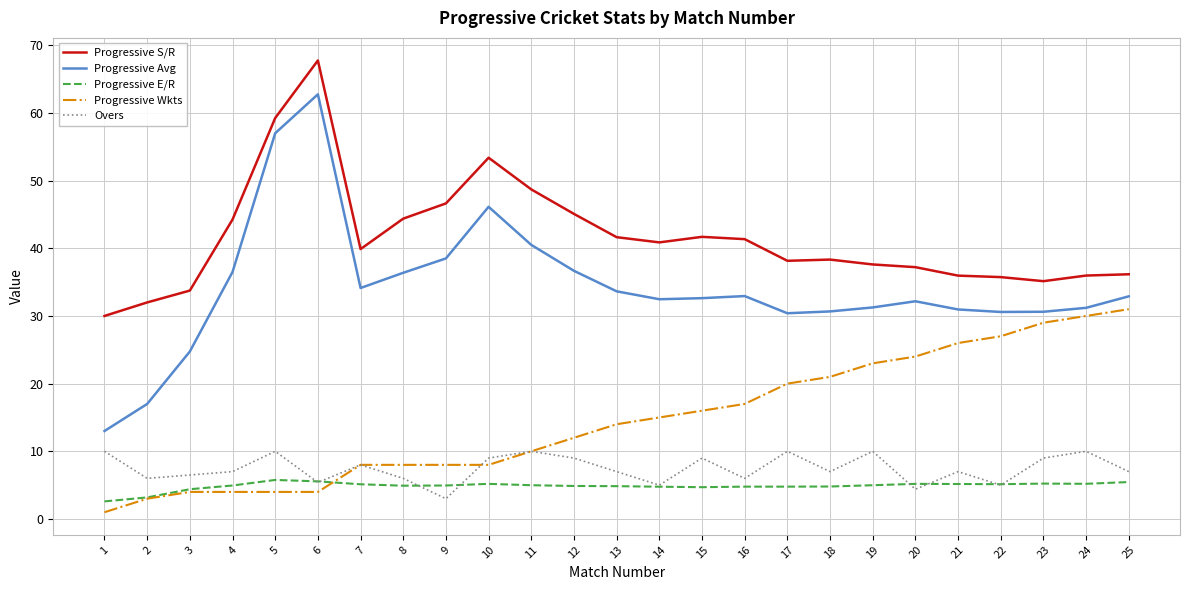

How many lines are shown in the chart?

5